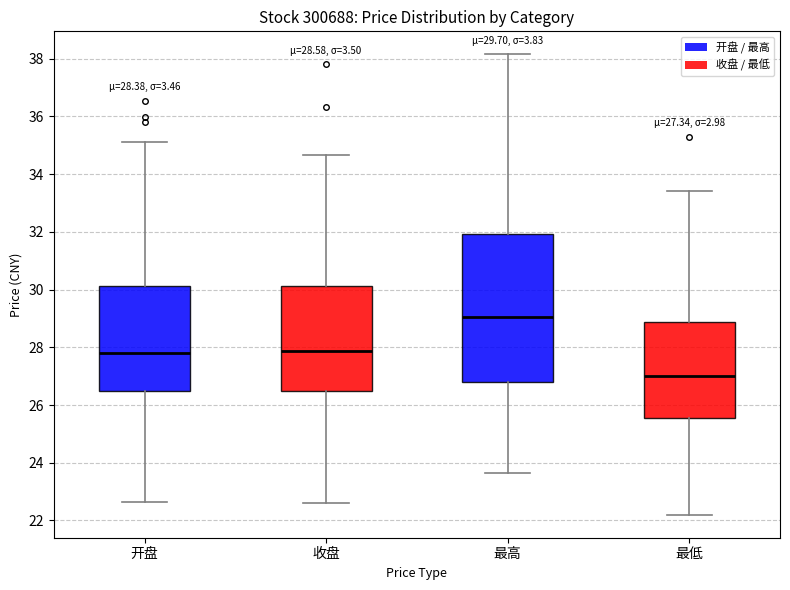

Which box is the tallest, from its lower edge to its upper edge?

最高